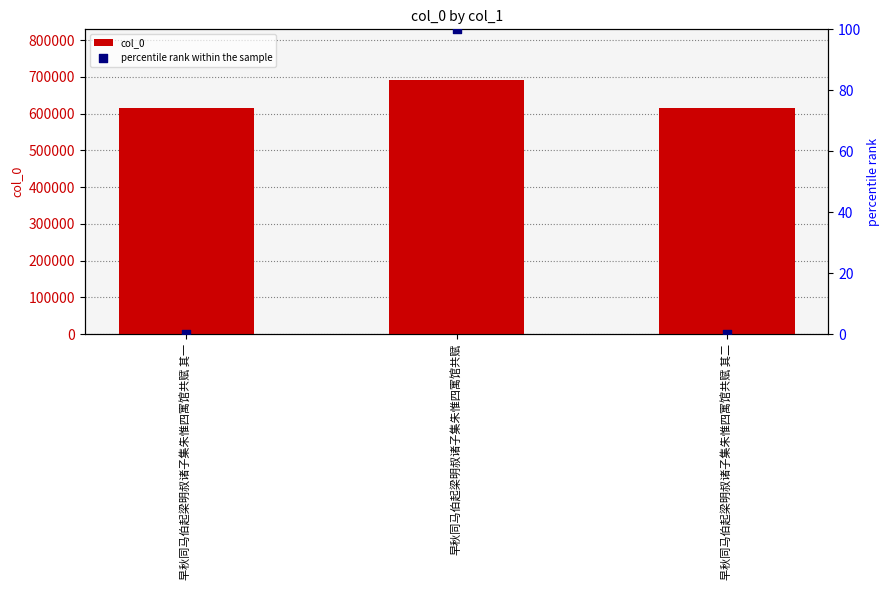

What are all the series names shown in the legend?

col_0, percentile rank within the sample